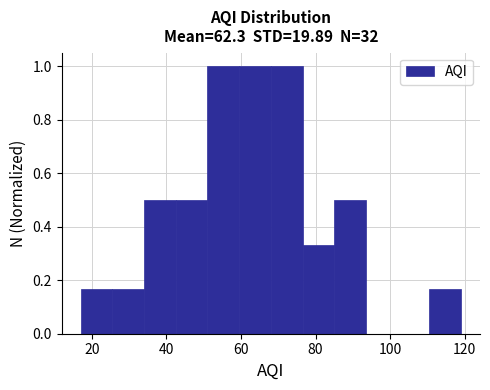

Reading left to right, transcribe this chart: for each bar, give the range it covers on the x-axis and its height. Neither the bar edges nor the heights are printed on the chart, so give them approximately, as read against the axes.

17.0 to 25.5: 0.16
25.5 to 34.0: 0.16
34.0 to 42.5: 0.50
42.5 to 51.0: 0.50
51.0 to 59.5: 1.00
59.5 to 68.0: 1.00
68.0 to 76.5: 1.00
76.5 to 85.0: 0.34
85.0 to 93.5: 0.50
93.5 to 102.0: 0
102.0 to 110.5: 0
110.5 to 119.0: 0.16